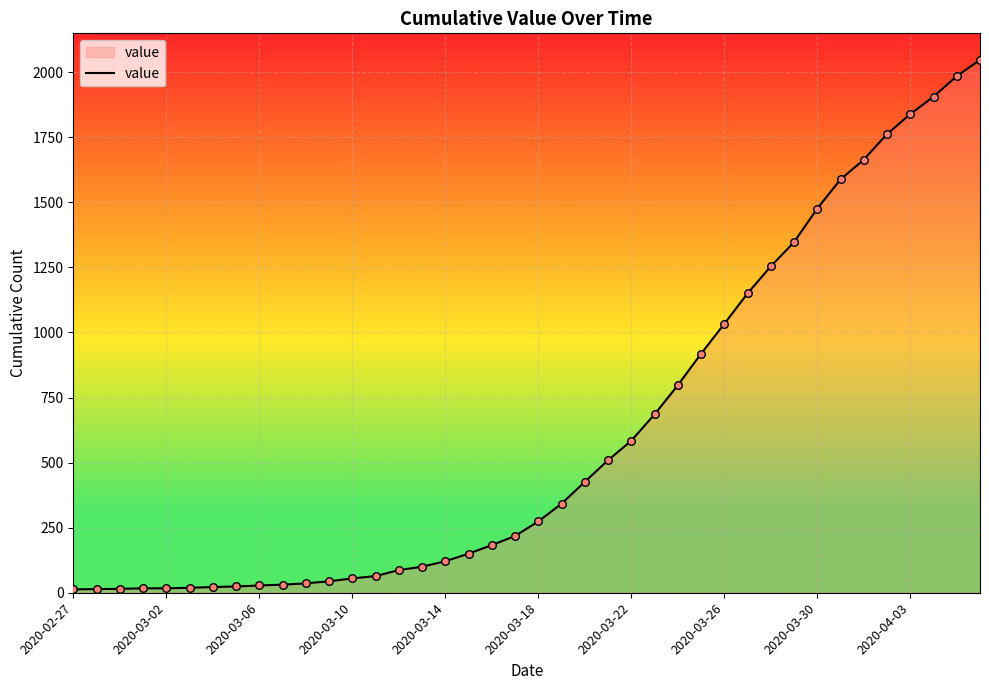

What is the greatest value displayed?

2047